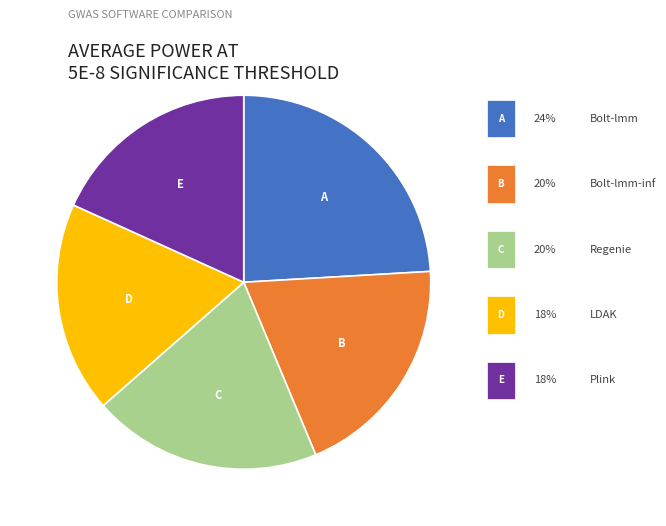

Is there a majority slice in this chart?

No